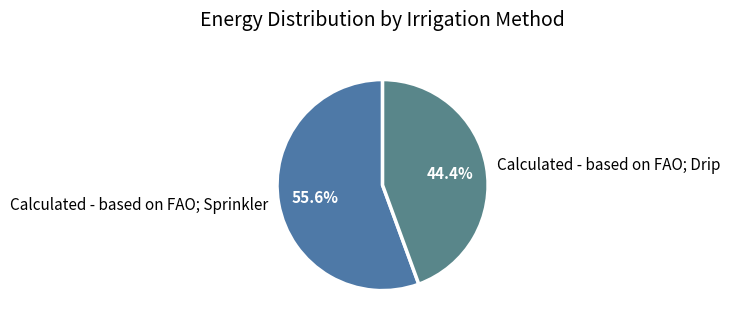

The Calculated - based on FAO; Sprinkler slice represents 56% of the pie. True or false?

True